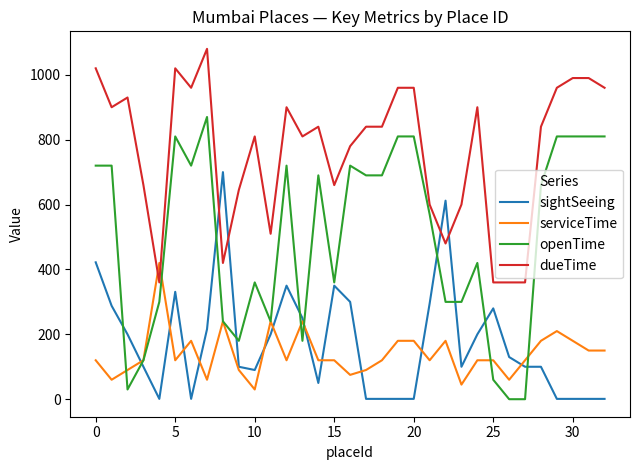

Which series has the largest total across all categories?

dueTime